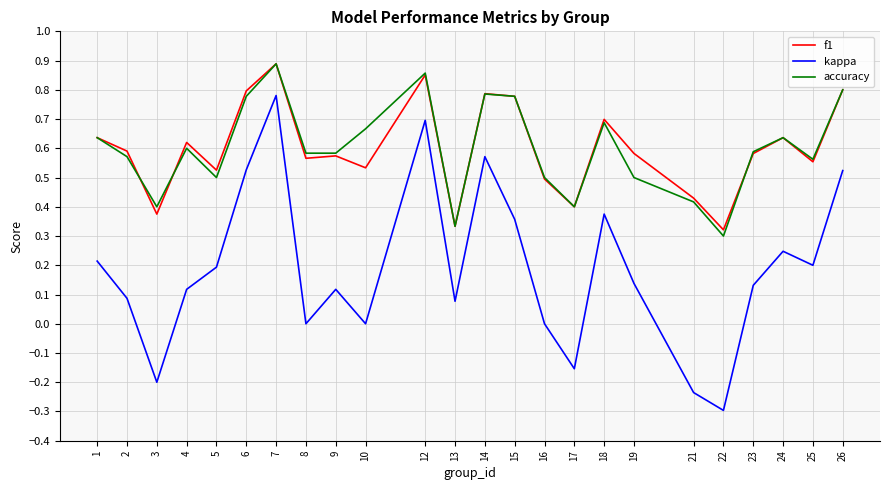

What is the lowest value of the kappa series?

-0.3